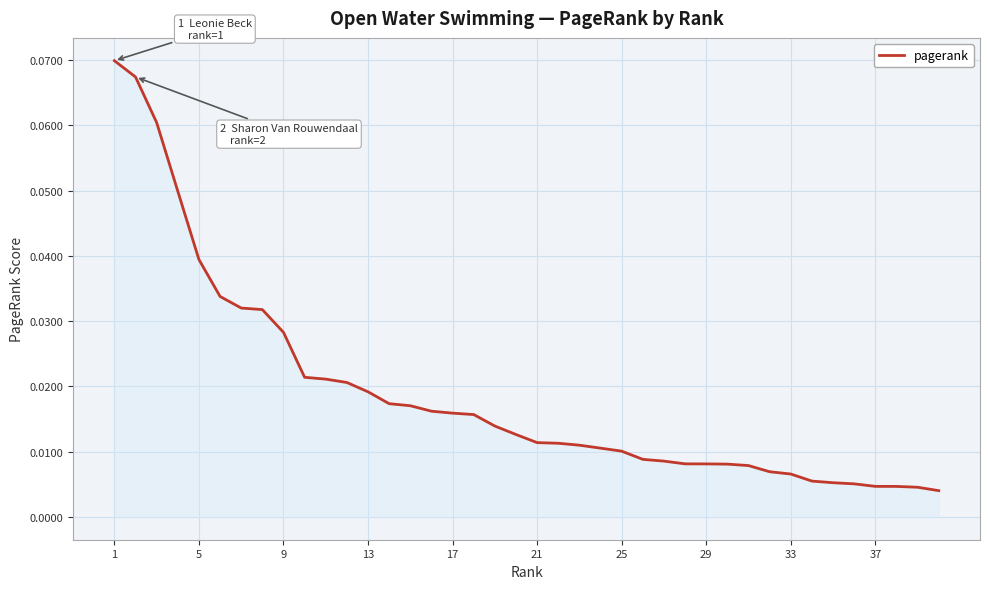

Does the chart display data point markers on the line(s)?

No